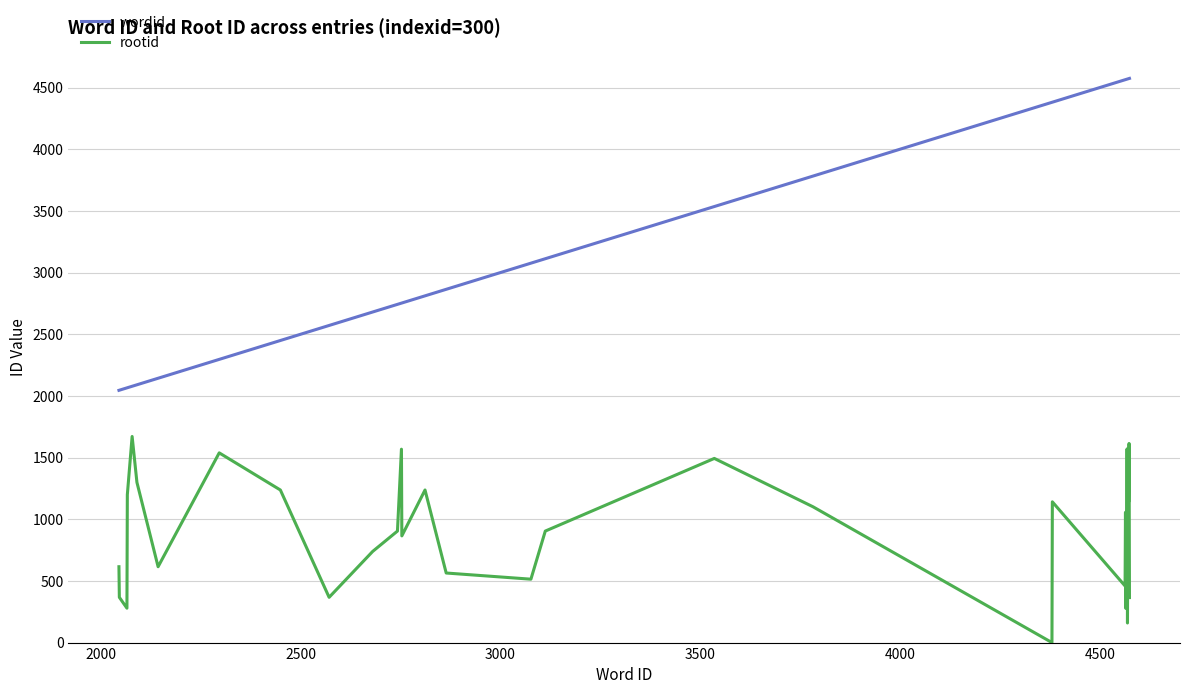

True or false: rootid and wordid cross at least once.

False